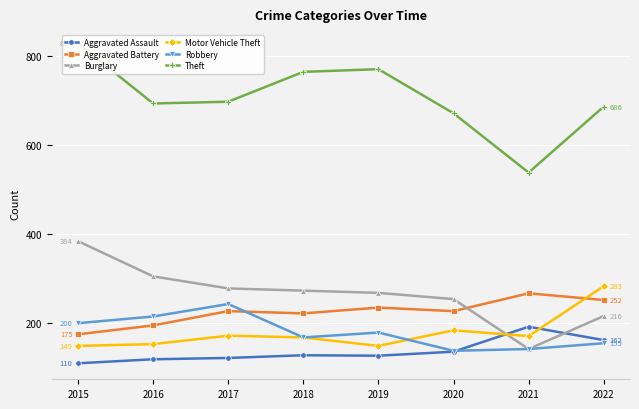

True or false: Motor Vehicle Theft has more than 2 points higher than both neighbors.

False